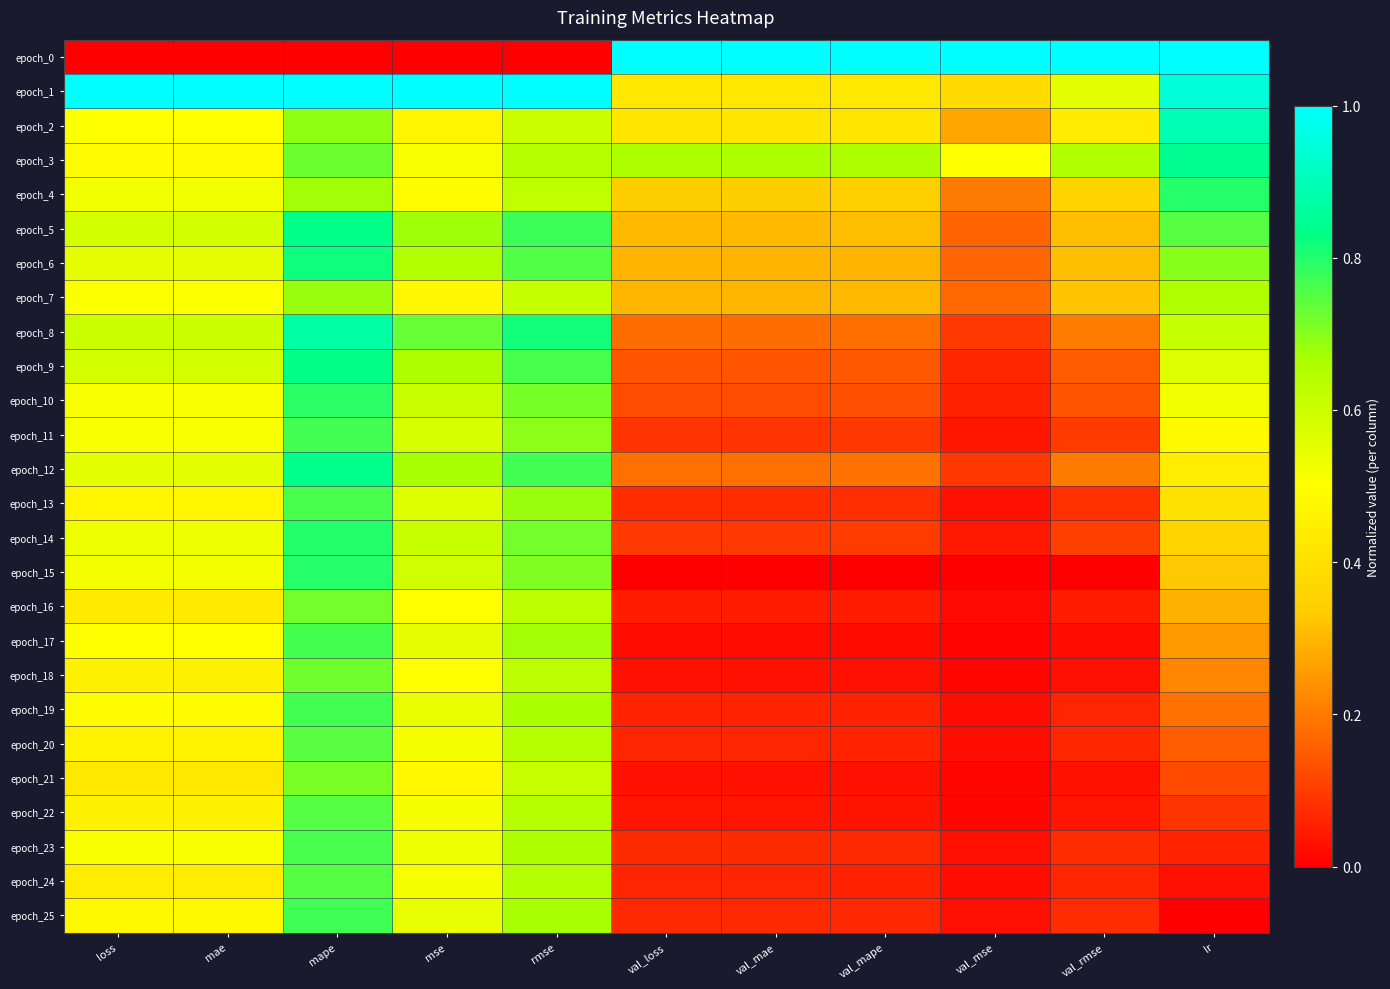

Reading left to right, what are all the values shown in this chart?

epoch_0: loss=0.0	mae=0.0	mape=0.0	mse=0.0	rmse=0.0	val_loss=1.0	val_mae=1.0	val_mape=1.0	val_mse=1.0	val_rmse=1.0	lr=1.0
epoch_1: loss=1.0	mae=1.0	mape=1.0	mse=1.0	rmse=1.0	val_loss=0.4	val_mae=0.4	val_mape=0.4	val_mse=0.4	val_rmse=0.6	lr=0.9
epoch_2: loss=0.5	mae=0.5	mape=0.7	mse=0.5	rmse=0.6	val_loss=0.4	val_mae=0.4	val_mape=0.4	val_mse=0.3	val_rmse=0.4	lr=0.9
epoch_3: loss=0.5	mae=0.5	mape=0.7	mse=0.5	rmse=0.6	val_loss=0.7	val_mae=0.7	val_mape=0.7	val_mse=0.5	val_rmse=0.7	lr=0.8
epoch_4: loss=0.5	mae=0.5	mape=0.7	mse=0.5	rmse=0.6	val_loss=0.3	val_mae=0.3	val_mape=0.3	val_mse=0.2	val_rmse=0.4	lr=0.8
epoch_5: loss=0.6	mae=0.6	mape=0.8	mse=0.7	rmse=0.8	val_loss=0.3	val_mae=0.3	val_mape=0.3	val_mse=0.2	val_rmse=0.3	lr=0.7
epoch_6: loss=0.5	mae=0.5	mape=0.8	mse=0.6	rmse=0.8	val_loss=0.3	val_mae=0.3	val_mape=0.3	val_mse=0.2	val_rmse=0.3	lr=0.7
epoch_7: loss=0.5	mae=0.5	mape=0.7	mse=0.5	rmse=0.6	val_loss=0.3	val_mae=0.3	val_mape=0.3	val_mse=0.2	val_rmse=0.3	lr=0.7
epoch_8: loss=0.6	mae=0.6	mape=0.9	mse=0.7	rmse=0.8	val_loss=0.2	val_mae=0.2	val_mape=0.2	val_mse=0.1	val_rmse=0.2	lr=0.6
epoch_9: loss=0.6	mae=0.6	mape=0.8	mse=0.7	rmse=0.8	val_loss=0.1	val_mae=0.1	val_mape=0.1	val_mse=0.1	val_rmse=0.2	lr=0.6
epoch_10: loss=0.5	mae=0.5	mape=0.8	mse=0.6	rmse=0.7	val_loss=0.1	val_mae=0.1	val_mape=0.1	val_mse=0.1	val_rmse=0.1	lr=0.5
epoch_11: loss=0.5	mae=0.5	mape=0.8	mse=0.6	rmse=0.7	val_loss=0.1	val_mae=0.1	val_mape=0.1	val_mse=0.0	val_rmse=0.1	lr=0.5
epoch_12: loss=0.6	mae=0.6	mape=0.8	mse=0.7	rmse=0.8	val_loss=0.2	val_mae=0.2	val_mape=0.2	val_mse=0.1	val_rmse=0.2	lr=0.4
epoch_13: loss=0.5	mae=0.5	mape=0.8	mse=0.6	rmse=0.7	val_loss=0.1	val_mae=0.1	val_mape=0.1	val_mse=0.0	val_rmse=0.1	lr=0.4
epoch_14: loss=0.5	mae=0.5	mape=0.8	mse=0.6	rmse=0.7	val_loss=0.1	val_mae=0.1	val_mape=0.1	val_mse=0.0	val_rmse=0.1	lr=0.4
epoch_15: loss=0.5	mae=0.5	mape=0.8	mse=0.6	rmse=0.7	val_loss=0.0	val_mae=0.0	val_mape=0.0	val_mse=0.0	val_rmse=0.0	lr=0.3
epoch_16: loss=0.4	mae=0.4	mape=0.7	mse=0.5	rmse=0.6	val_loss=0.0	val_mae=0.0	val_mape=0.0	val_mse=0.0	val_rmse=0.0	lr=0.3
epoch_17: loss=0.5	mae=0.5	mape=0.8	mse=0.6	rmse=0.7	val_loss=0.0	val_mae=0.0	val_mape=0.0	val_mse=0.0	val_rmse=0.0	lr=0.3
epoch_18: loss=0.5	mae=0.5	mape=0.7	mse=0.5	rmse=0.6	val_loss=0.0	val_mae=0.0	val_mape=0.0	val_mse=0.0	val_rmse=0.0	lr=0.2
epoch_19: loss=0.5	mae=0.5	mape=0.8	mse=0.5	rmse=0.7	val_loss=0.1	val_mae=0.1	val_mape=0.1	val_mse=0.0	val_rmse=0.1	lr=0.2
epoch_20: loss=0.5	mae=0.5	mape=0.7	mse=0.5	rmse=0.6	val_loss=0.1	val_mae=0.1	val_mape=0.1	val_mse=0.0	val_rmse=0.1	lr=0.2
epoch_21: loss=0.4	mae=0.4	mape=0.7	mse=0.5	rmse=0.6	val_loss=0.0	val_mae=0.0	val_mape=0.0	val_mse=0.0	val_rmse=0.0	lr=0.1
epoch_22: loss=0.5	mae=0.5	mape=0.7	mse=0.5	rmse=0.6	val_loss=0.0	val_mae=0.0	val_mape=0.0	val_mse=0.0	val_rmse=0.0	lr=0.1
epoch_23: loss=0.5	mae=0.5	mape=0.8	mse=0.5	rmse=0.7	val_loss=0.1	val_mae=0.1	val_mape=0.1	val_mse=0.0	val_rmse=0.1	lr=0.1
epoch_24: loss=0.4	mae=0.4	mape=0.7	mse=0.5	rmse=0.6	val_loss=0.1	val_mae=0.1	val_mape=0.1	val_mse=0.0	val_rmse=0.1	lr=0.0
epoch_25: loss=0.5	mae=0.5	mape=0.8	mse=0.5	rmse=0.7	val_loss=0.1	val_mae=0.1	val_mape=0.1	val_mse=0.0	val_rmse=0.1	lr=0.0